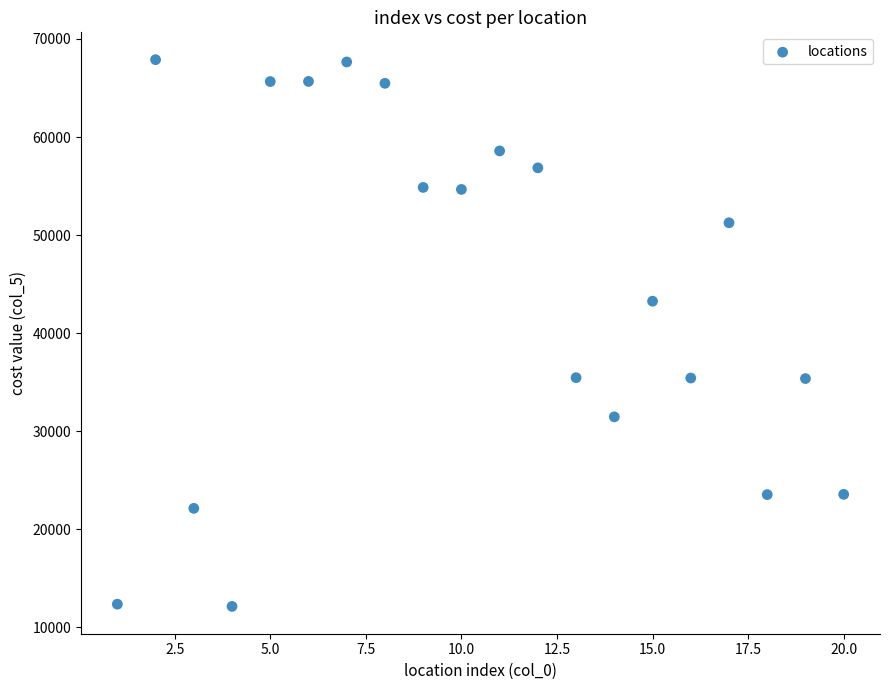

What is the range of Y values (max minus min)?

55769